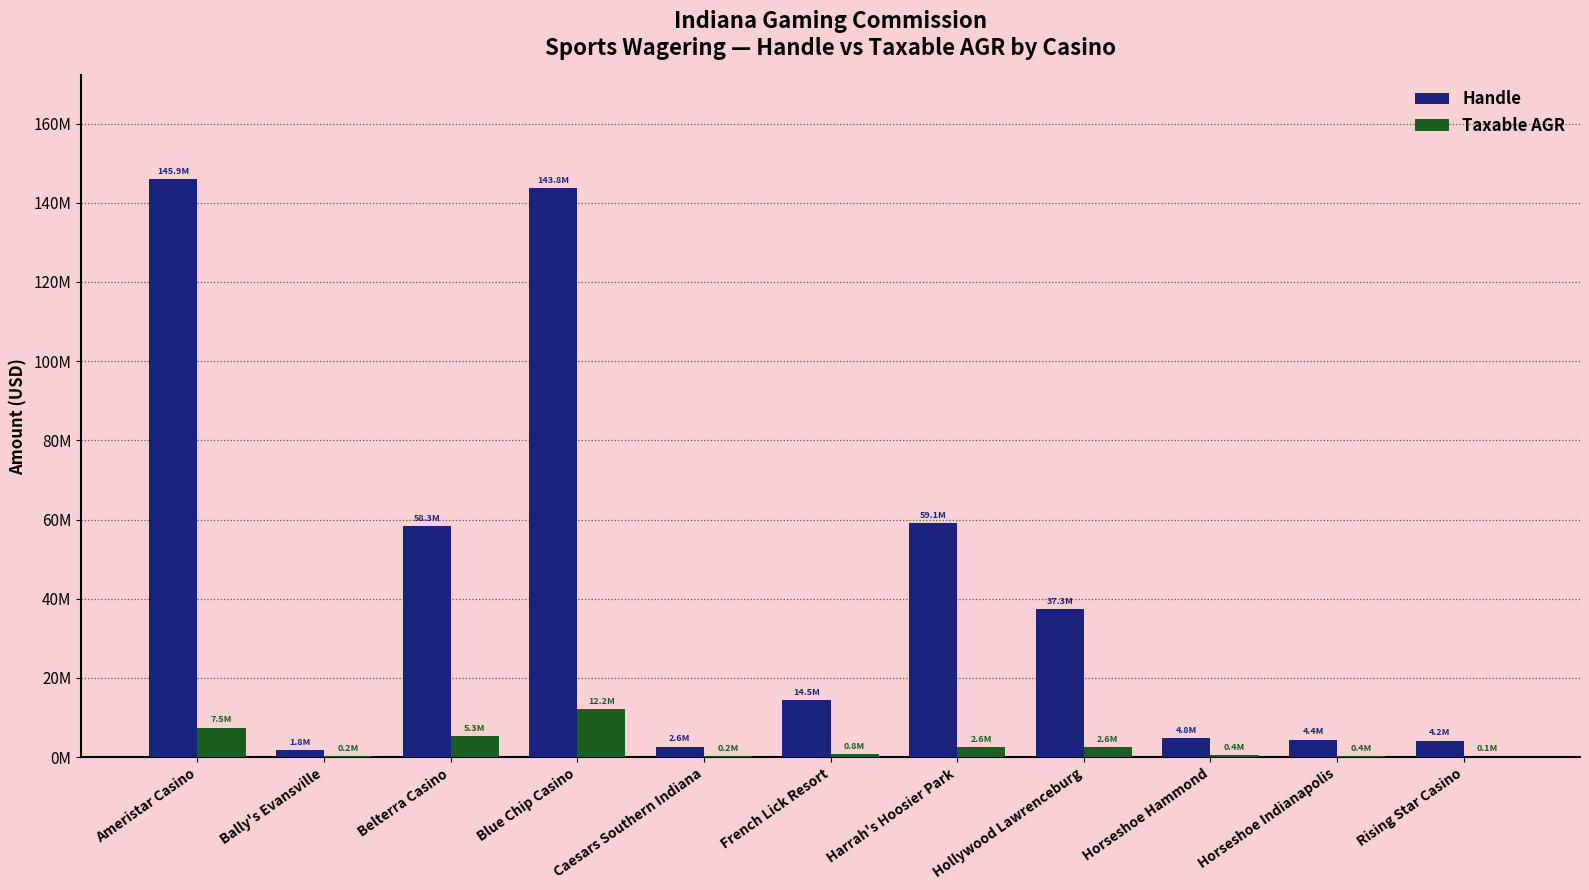

Are the bars horizontal?

No